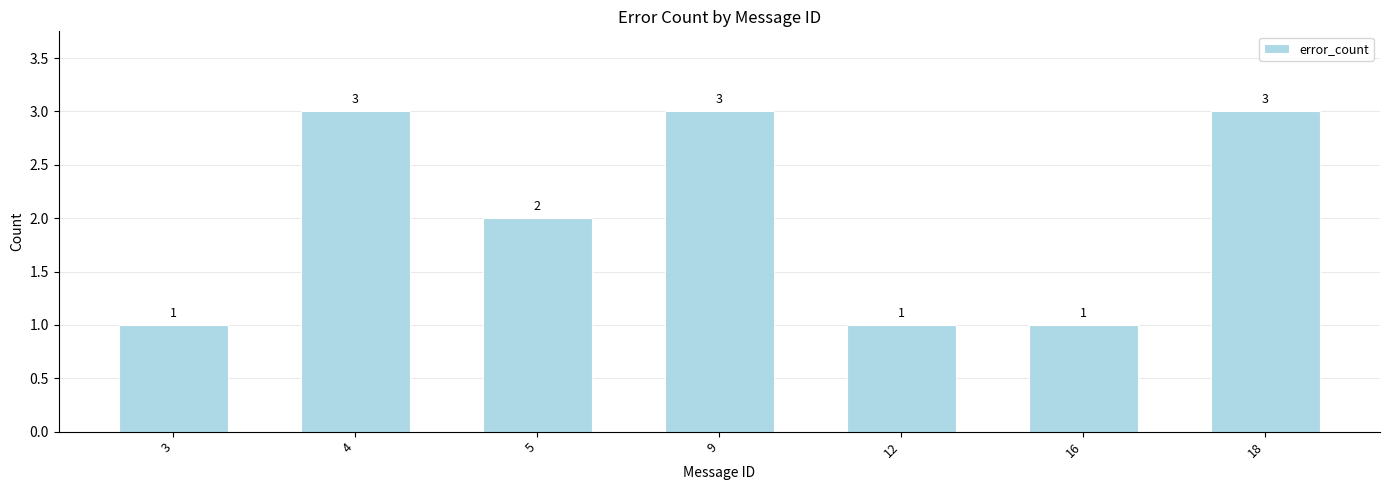

What is the greatest value displayed?

3